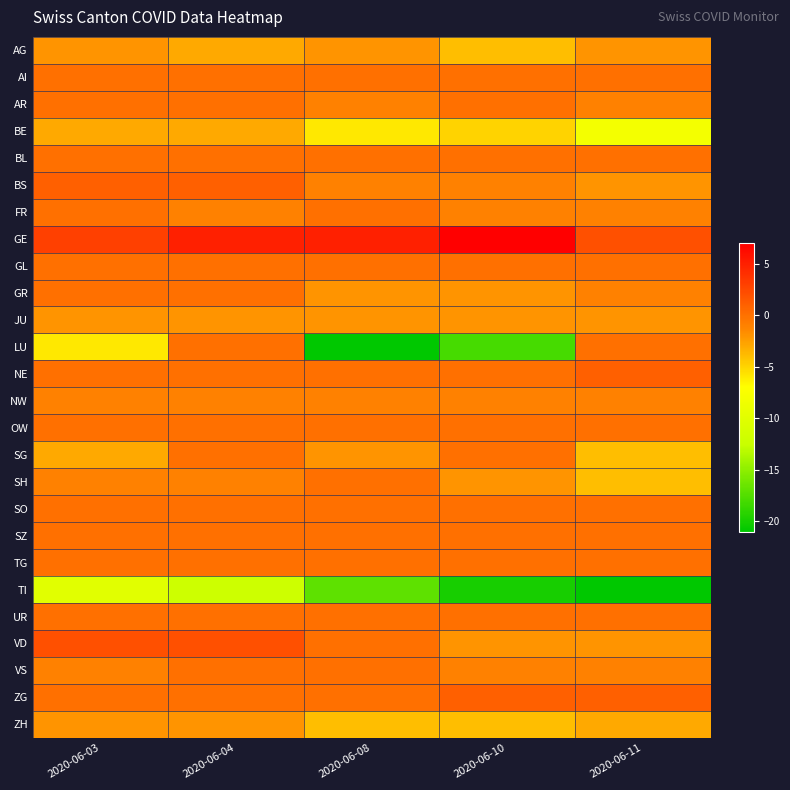

Reading left to right, transcribe all the data shown in this chart.

AG: 2020-06-03=-2	2020-06-04=-3	2020-06-08=-2	2020-06-10=-4	2020-06-11=-2
AI: 2020-06-03=0	2020-06-04=0	2020-06-08=0	2020-06-10=0	2020-06-11=0
AR: 2020-06-03=0	2020-06-04=0	2020-06-08=-1	2020-06-10=0	2020-06-11=-1
BE: 2020-06-03=-3	2020-06-04=-3	2020-06-08=-6	2020-06-10=-5	2020-06-11=-8
BL: 2020-06-03=0	2020-06-04=0	2020-06-08=0	2020-06-10=0	2020-06-11=0
BS: 2020-06-03=1	2020-06-04=1	2020-06-08=-1	2020-06-10=-1	2020-06-11=-2
FR: 2020-06-03=0	2020-06-04=-1	2020-06-08=0	2020-06-10=-1	2020-06-11=-1
GE: 2020-06-03=3	2020-06-04=5	2020-06-08=5	2020-06-10=7	2020-06-11=2
GL: 2020-06-03=0	2020-06-04=0	2020-06-08=0	2020-06-10=0	2020-06-11=0
GR: 2020-06-03=0	2020-06-04=0	2020-06-08=-2	2020-06-10=-2	2020-06-11=-1
JU: 2020-06-03=-2	2020-06-04=-2	2020-06-08=-2	2020-06-10=-2	2020-06-11=-2
LU: 2020-06-03=-6	2020-06-04=0	2020-06-08=-21	2020-06-10=-18	2020-06-11=0
NE: 2020-06-03=0	2020-06-04=0	2020-06-08=0	2020-06-10=0	2020-06-11=1
NW: 2020-06-03=-1	2020-06-04=-1	2020-06-08=-1	2020-06-10=-1	2020-06-11=-1
OW: 2020-06-03=0	2020-06-04=0	2020-06-08=0	2020-06-10=0	2020-06-11=0
SG: 2020-06-03=-3	2020-06-04=0	2020-06-08=-2	2020-06-10=0	2020-06-11=-4
SH: 2020-06-03=-1	2020-06-04=-1	2020-06-08=0	2020-06-10=-2	2020-06-11=-4
SO: 2020-06-03=0	2020-06-04=0	2020-06-08=0	2020-06-10=0	2020-06-11=0
SZ: 2020-06-03=0	2020-06-04=0	2020-06-08=0	2020-06-10=0	2020-06-11=0
TG: 2020-06-03=0	2020-06-04=0	2020-06-08=0	2020-06-10=0	2020-06-11=0
TI: 2020-06-03=-10	2020-06-04=-12	2020-06-08=-17	2020-06-10=-20	2020-06-11=-21
UR: 2020-06-03=0	2020-06-04=0	2020-06-08=0	2020-06-10=0	2020-06-11=0
VD: 2020-06-03=2	2020-06-04=2	2020-06-08=0	2020-06-10=-2	2020-06-11=-2
VS: 2020-06-03=-1	2020-06-04=0	2020-06-08=0	2020-06-10=-1	2020-06-11=-1
ZG: 2020-06-03=0	2020-06-04=0	2020-06-08=0	2020-06-10=1	2020-06-11=1
ZH: 2020-06-03=-2	2020-06-04=-2	2020-06-08=-4	2020-06-10=-4	2020-06-11=-3